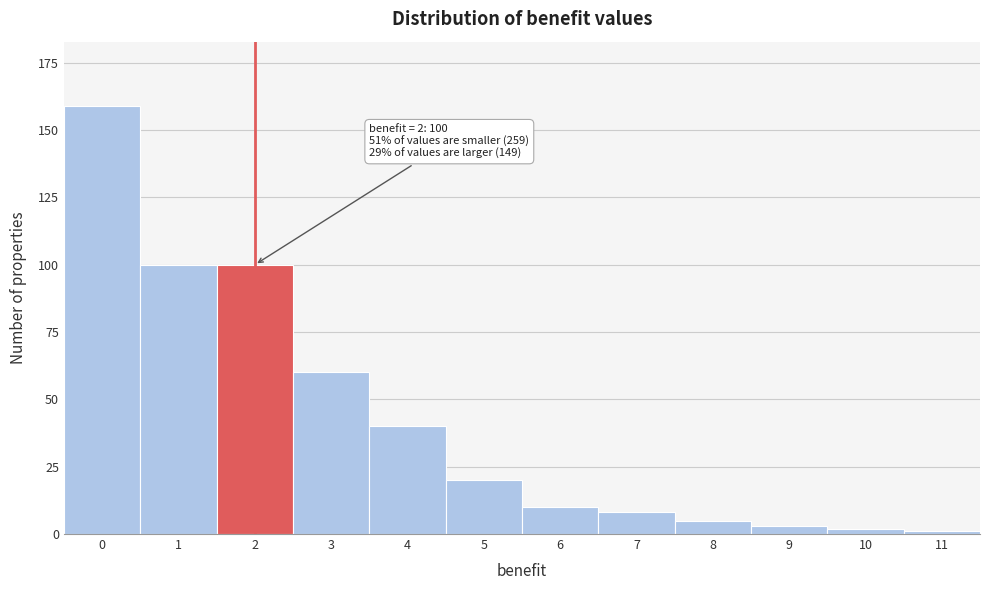

Reading left to right, list all the values displayed in this chart.

0=159	1=100	2=100	3=60	4=40	5=20	6=10	7=8	8=5	9=3	10=2	11=1